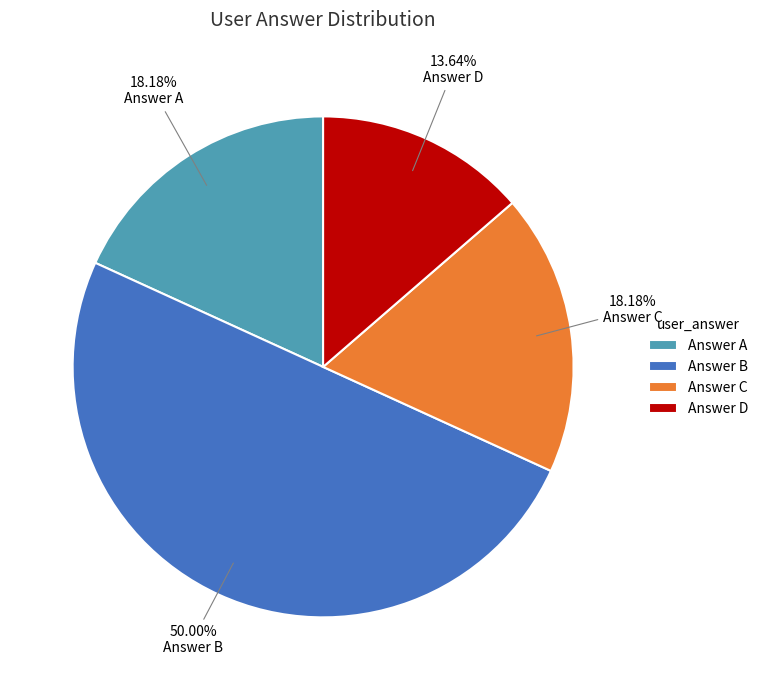

What is the largest slice in the pie chart?

Answer B